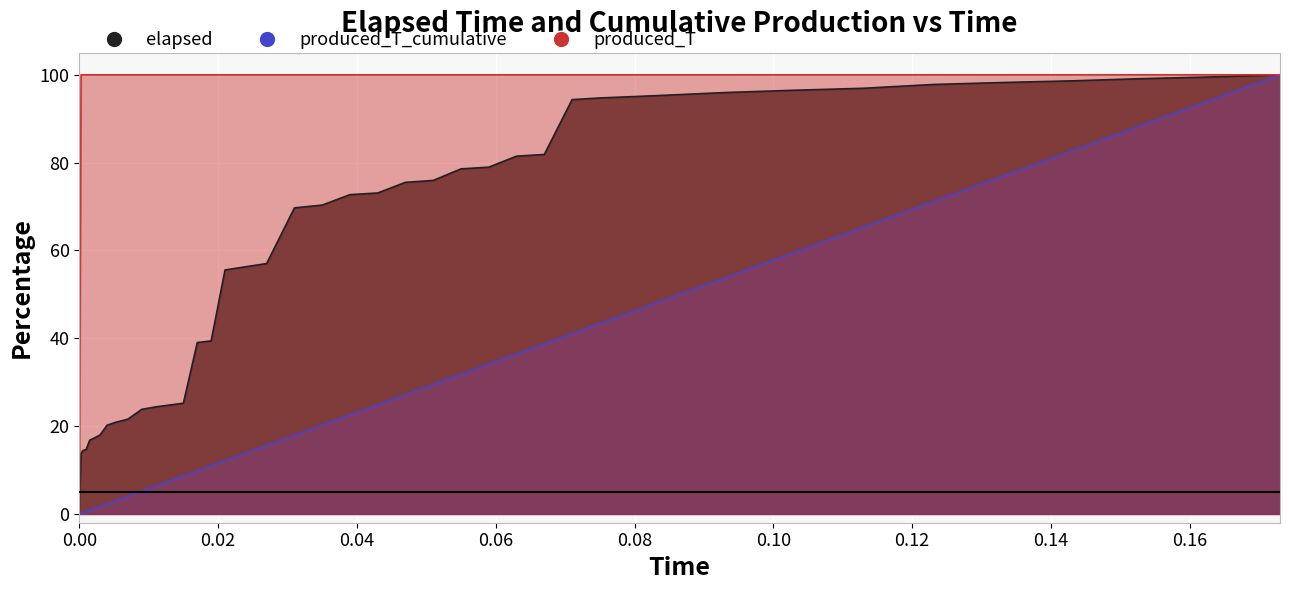

How many categories are shown in the chart?

40